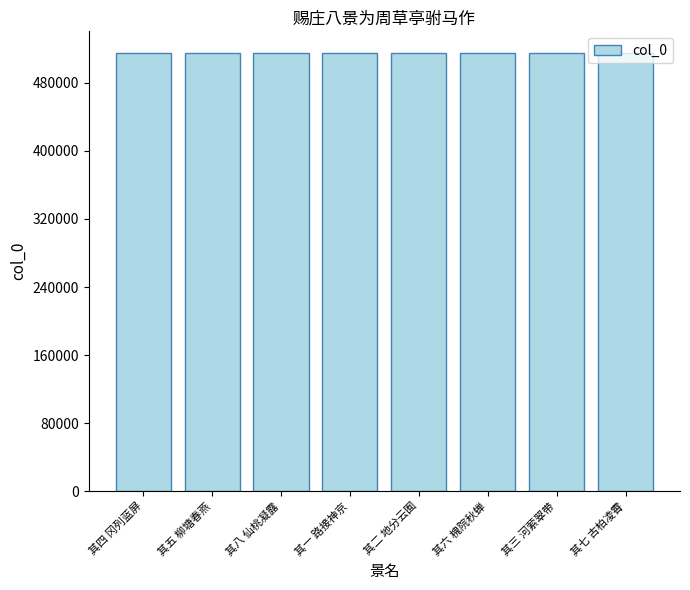

Does the chart contain any negative values?

No